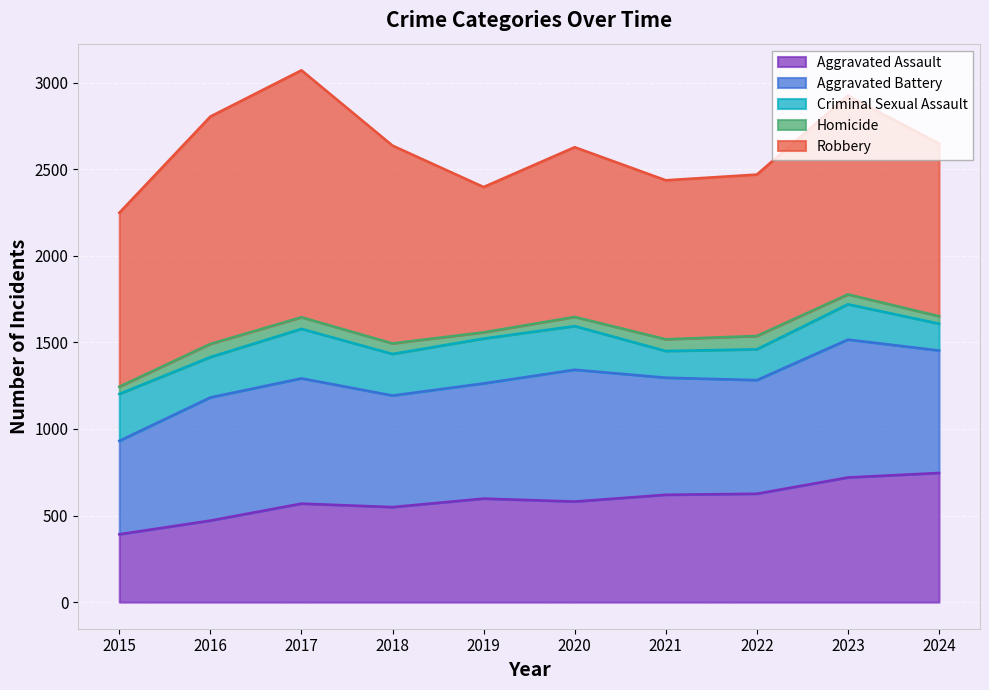

Reading left to right, transcribe all the data shown in this chart.

Aggravated Assault: 2015=392	2016=471	2017=569	2018=549	2019=598	2020=581	2021=620	2022=626	2023=720	2024=746
Aggravated Battery: 2015=539	2016=711	2017=723	2018=644	2019=665	2020=761	2021=676	2022=656	2023=796	2024=707
Criminal Sexual Assault: 2015=271	2016=233	2017=286	2018=240	2019=259	2020=252	2021=154	2022=178	2023=204	2024=155
Homicide: 2015=42	2016=76	2017=67	2018=61	2019=36	2020=53	2021=68	2022=77	2023=57	2024=43
Robbery: 2015=1004	2016=1313	2017=1426	2018=1142	2019=839	2020=980	2021=918	2022=932	2023=1148	2024=997